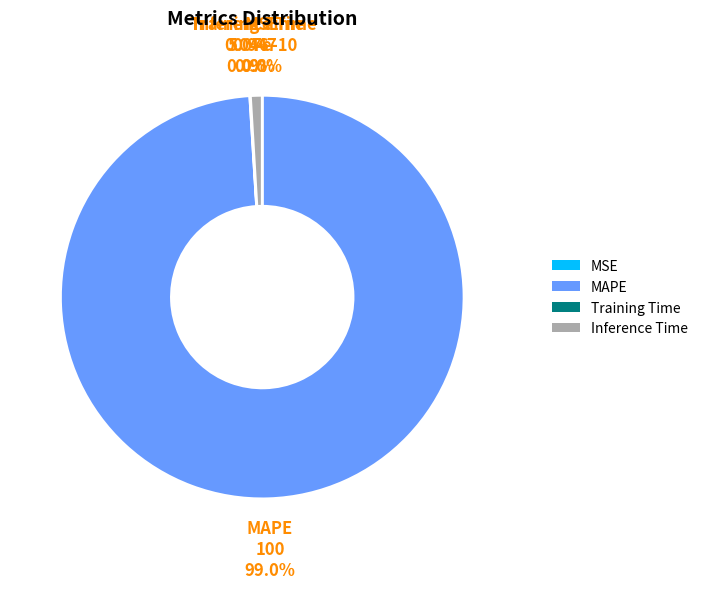

Is there any slice that represents more than half of the pie?

Yes